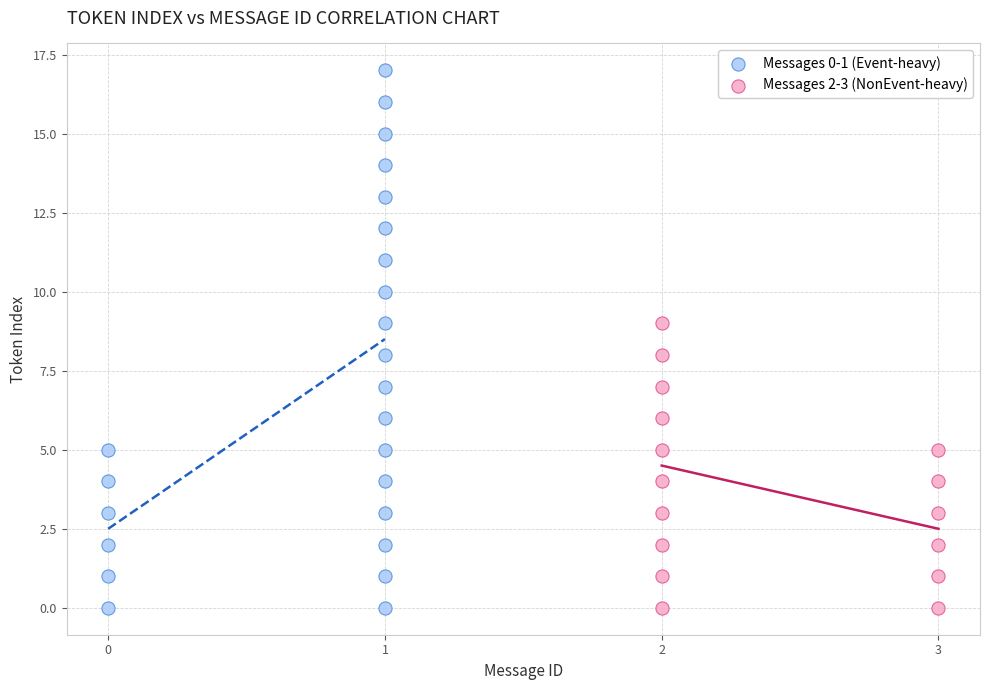

Which series reaches the maximum Y coordinate?

Messages 0-1 (Event-heavy)